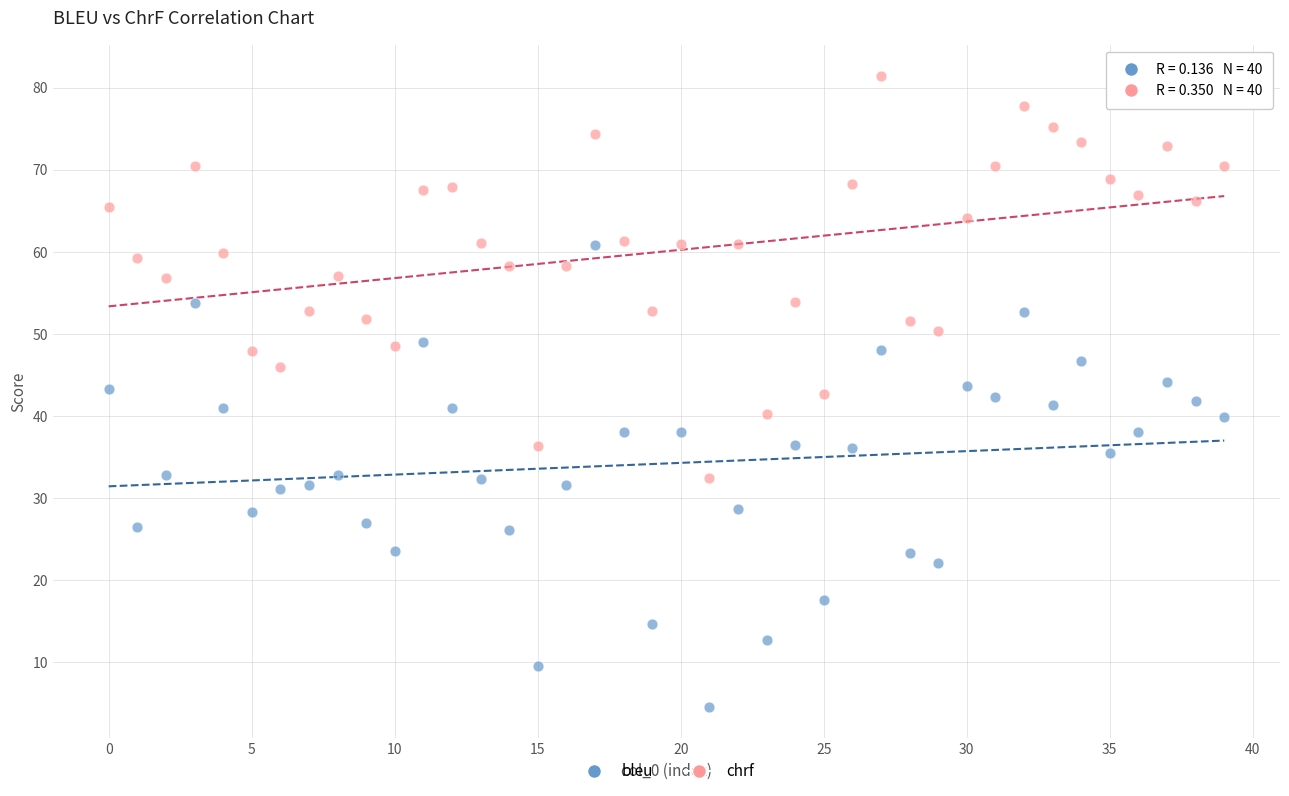

Which series reaches the maximum Y coordinate?

chrf